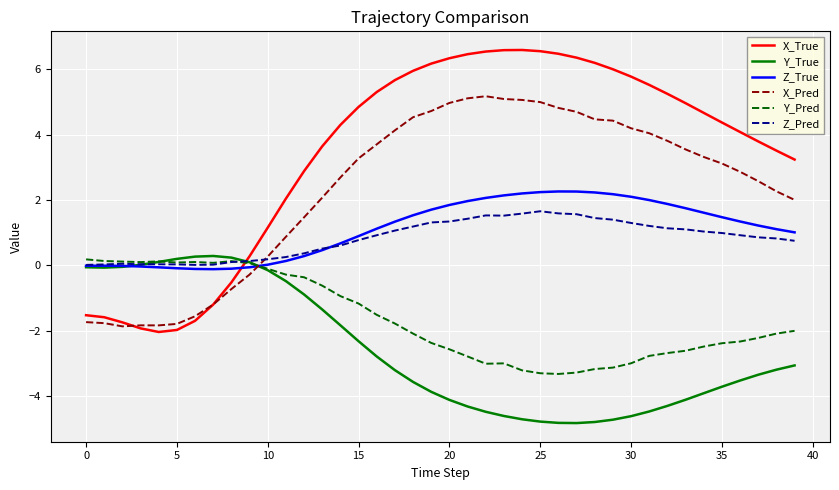

How many negative values does the X_True series have?

9